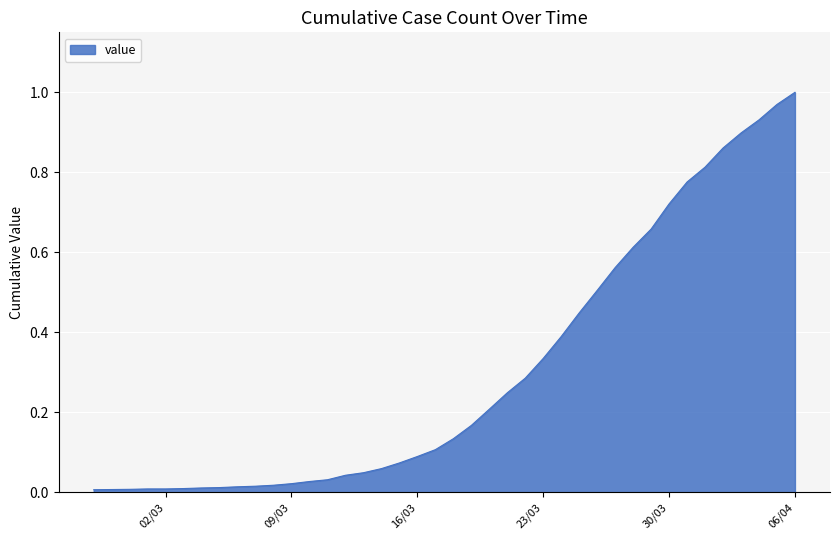

Which category has the highest value across all series?

06/04